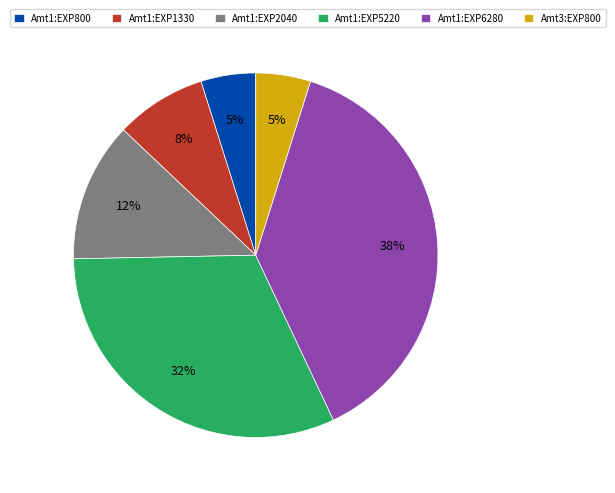

Is there any slice that represents more than half of the pie?

No